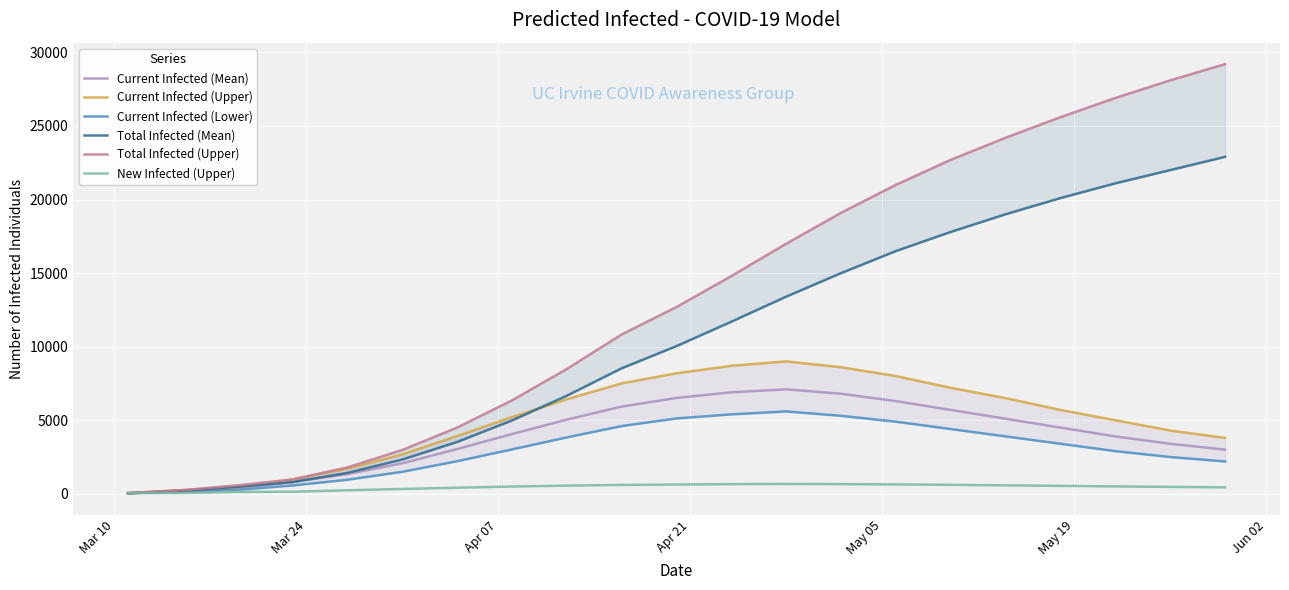

How many data points in New Infected (Upper) are less than 505?

10